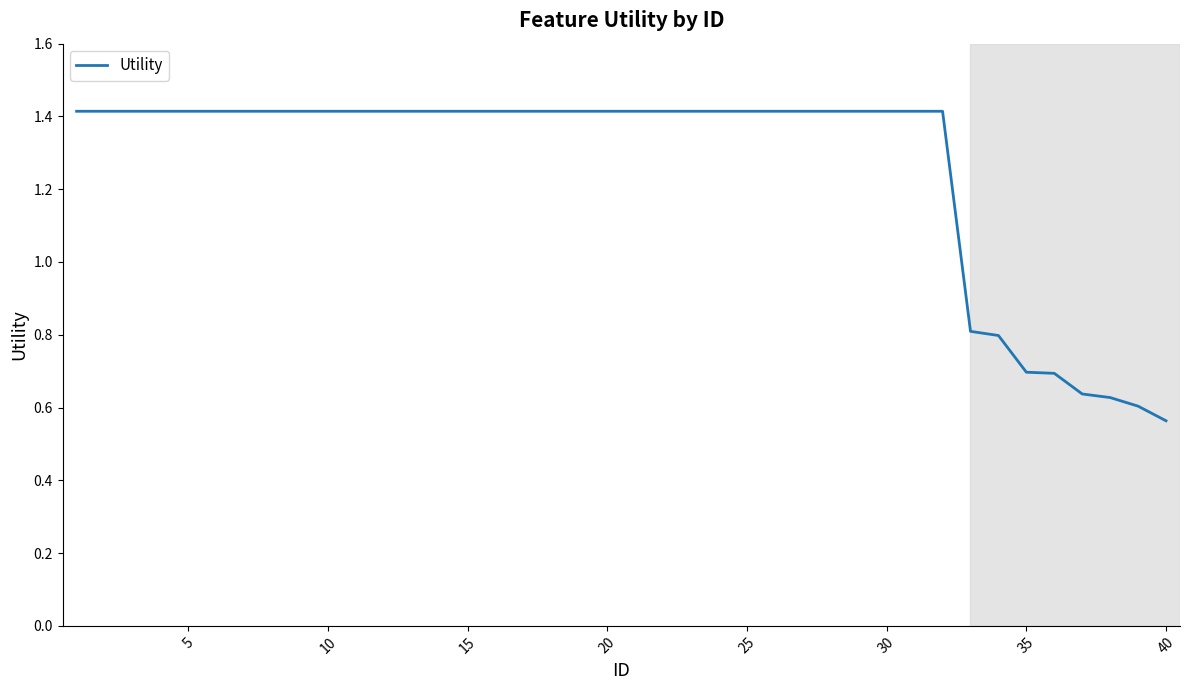

Where is the data nearest to the value 0?

40